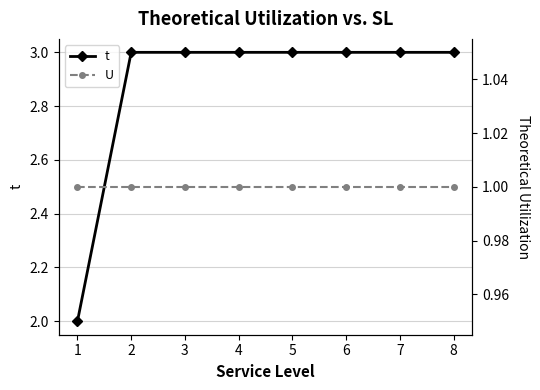

Between 3 and 4, which series saw the biggest shift?

t